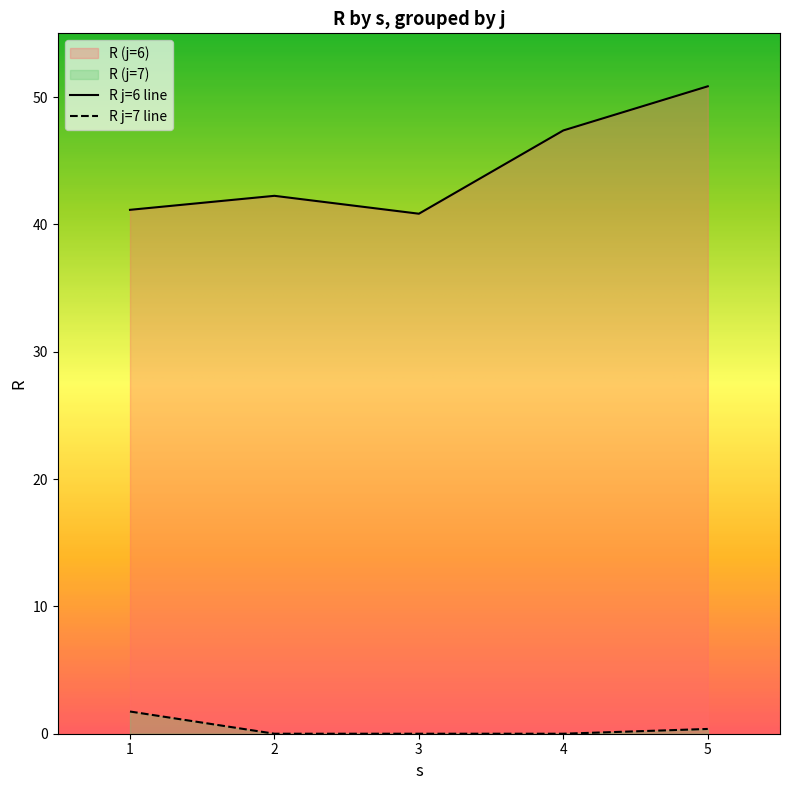

At which category is the sum across all series the highest?

5